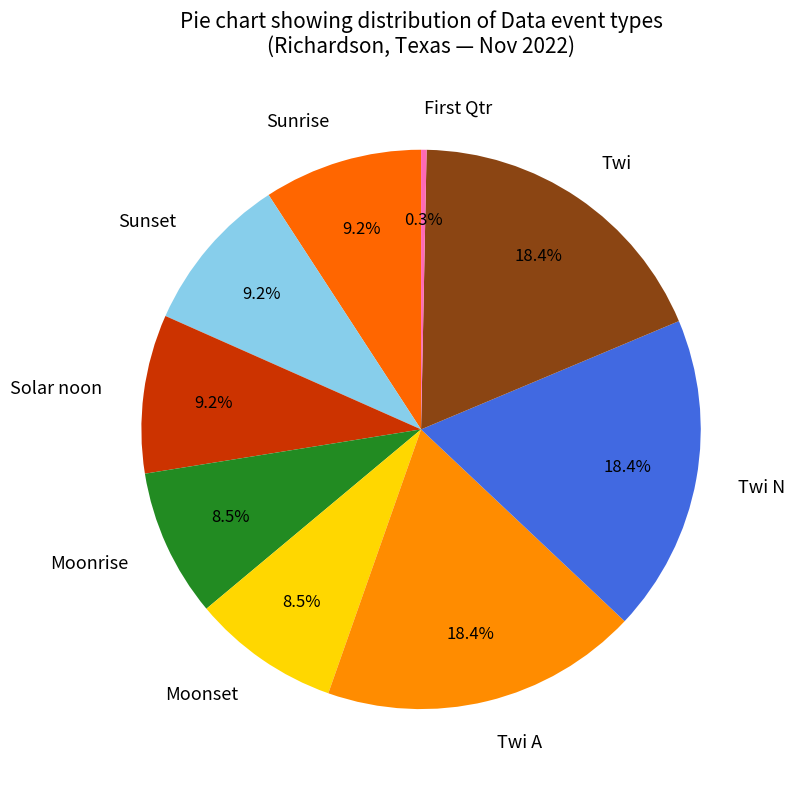

To the nearest percent, what is the combined percentage of Twi N and Solar noon?

28%